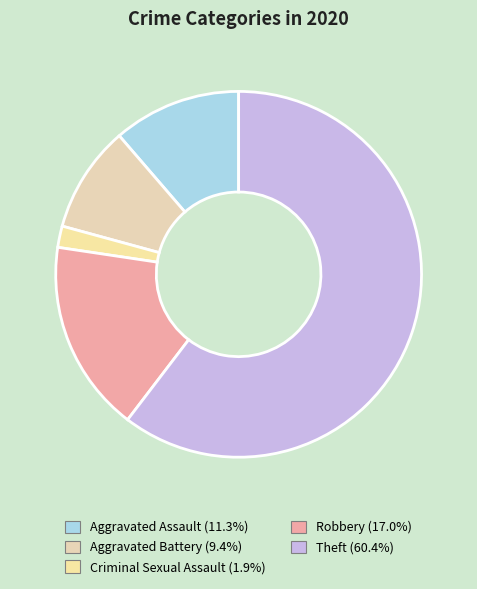

What portion of the pie excludes Aggravated Battery?

90.6%